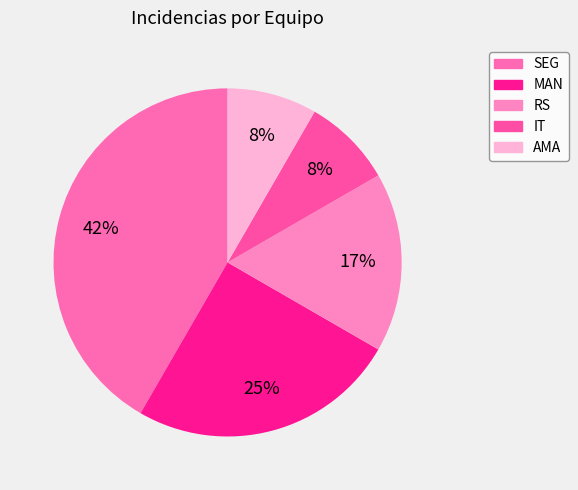

To the nearest percent, what portion does SEG represent?

42%